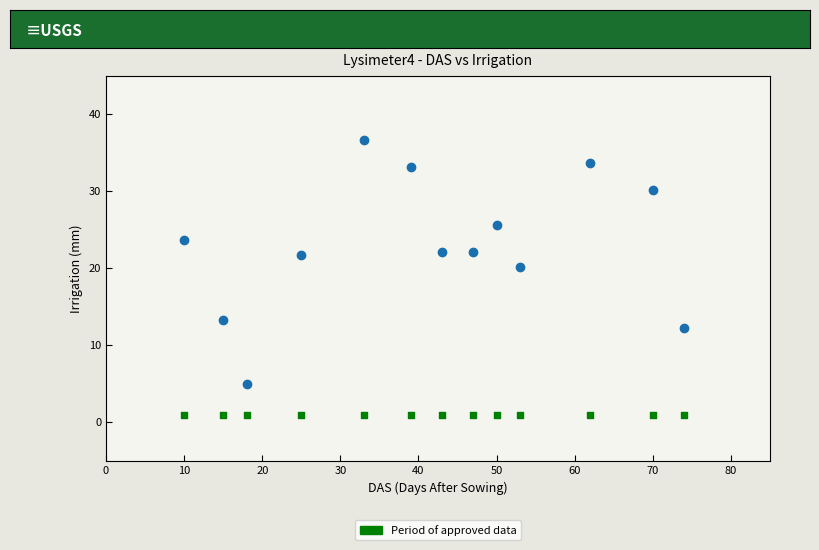

Across all series, what Y value is closest to 18?

20.2